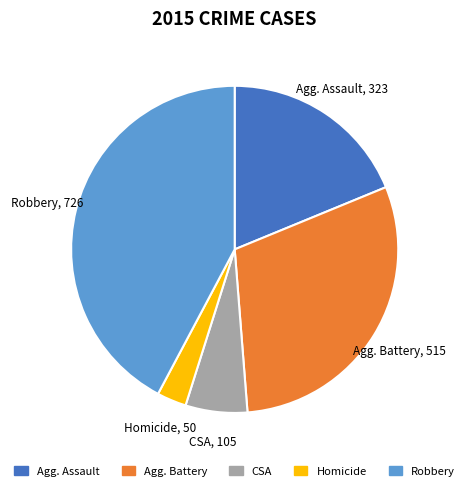

Does any single category account for the majority?

No